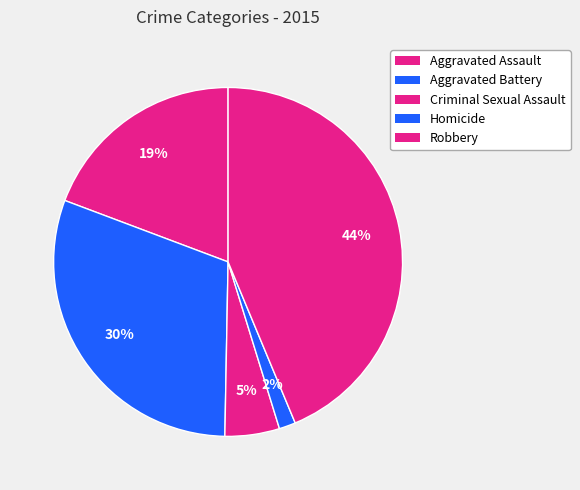

Between Aggravated Assault and Robbery, which is larger?

Robbery